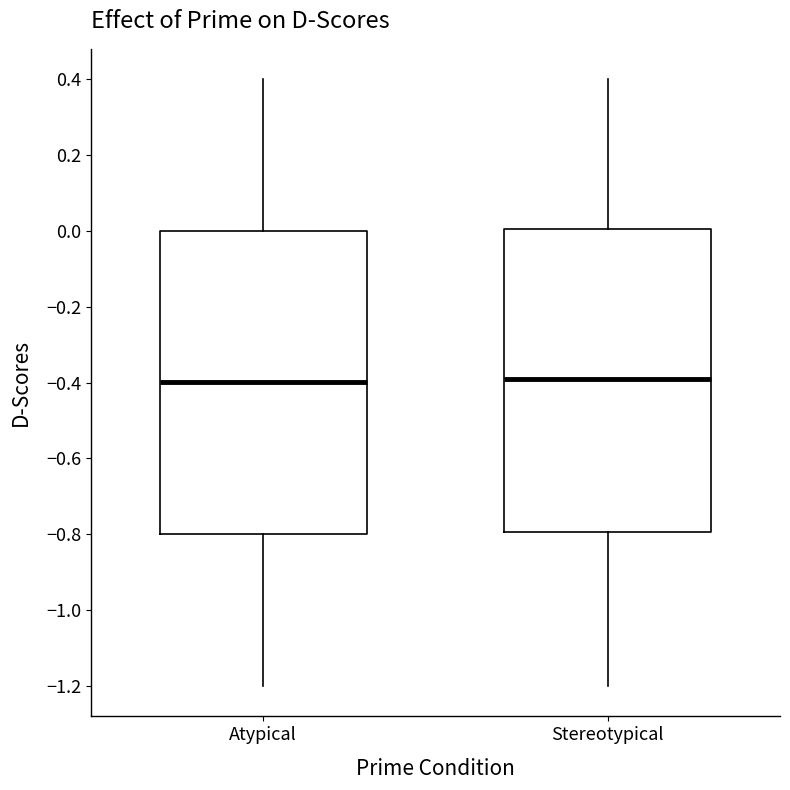

Reading left to right, read every box against the y-axis: the position of its median line, the range the box covers, and the ends of its whiskers. The values are not printed on the chart, so give them approximately, as read against the axis.

Atypical: median -0.40, box -0.80 to 0.00, whiskers -1.20 to 0.40
Stereotypical: median -0.38, box -0.80 to 0.00, whiskers -1.20 to 0.40